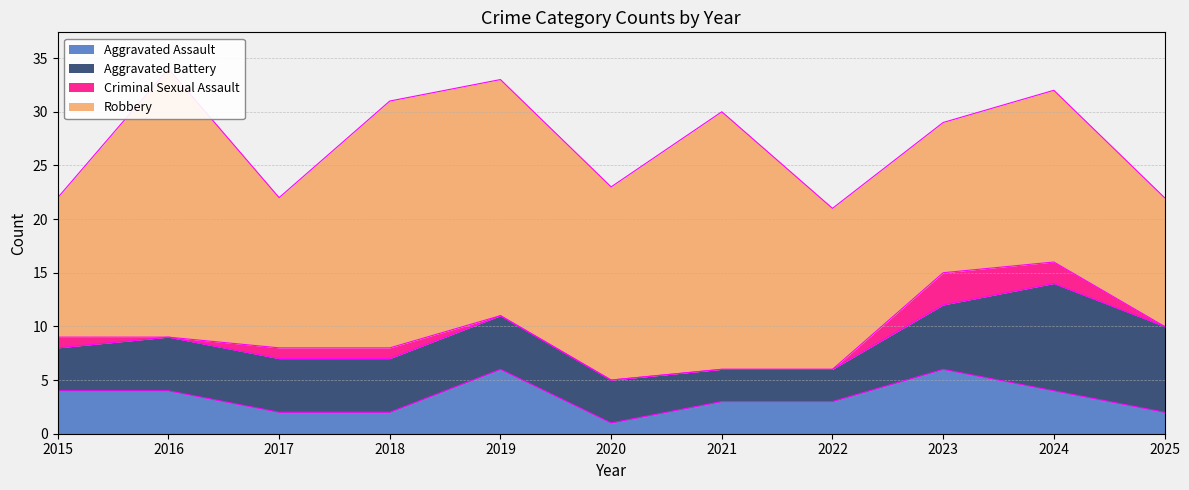

What is the greatest value displayed?

25